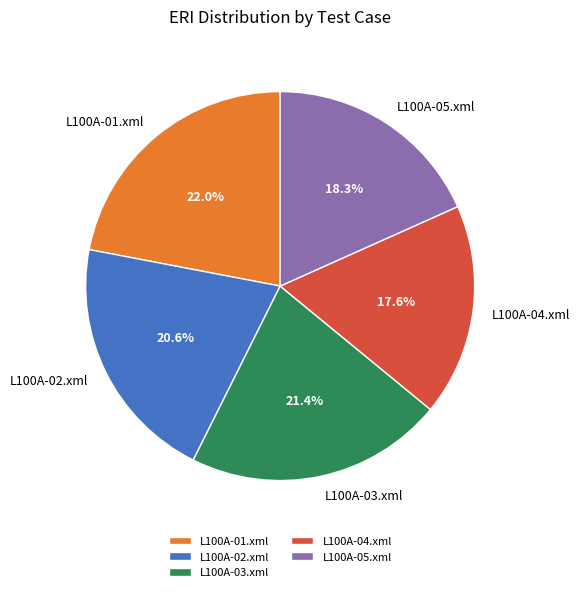

Approximately how many times larger is the value at L100A-03.xml compared to L100A-05.xml?

1.2